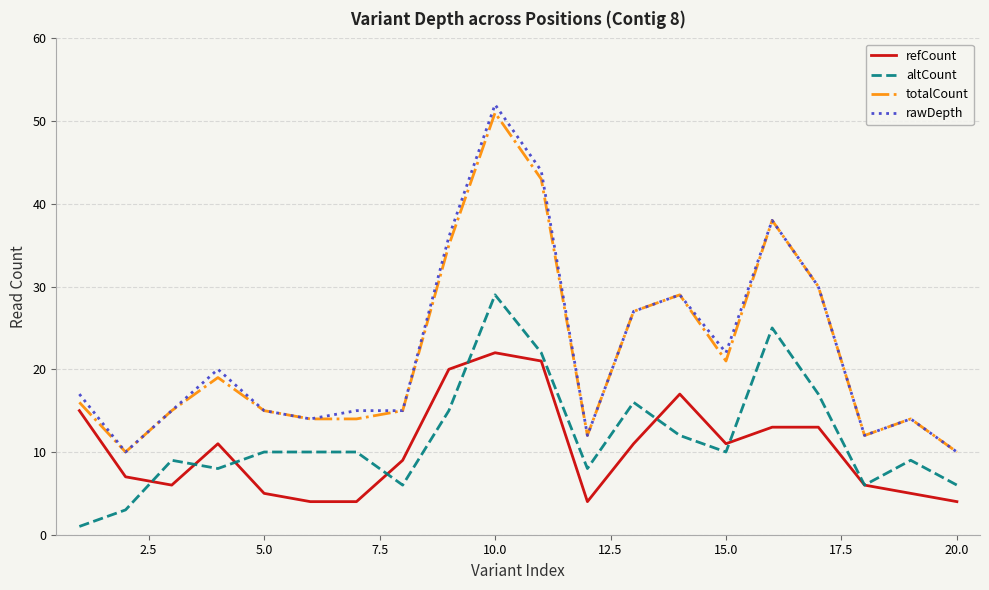

How many lines are shown in the chart?

4